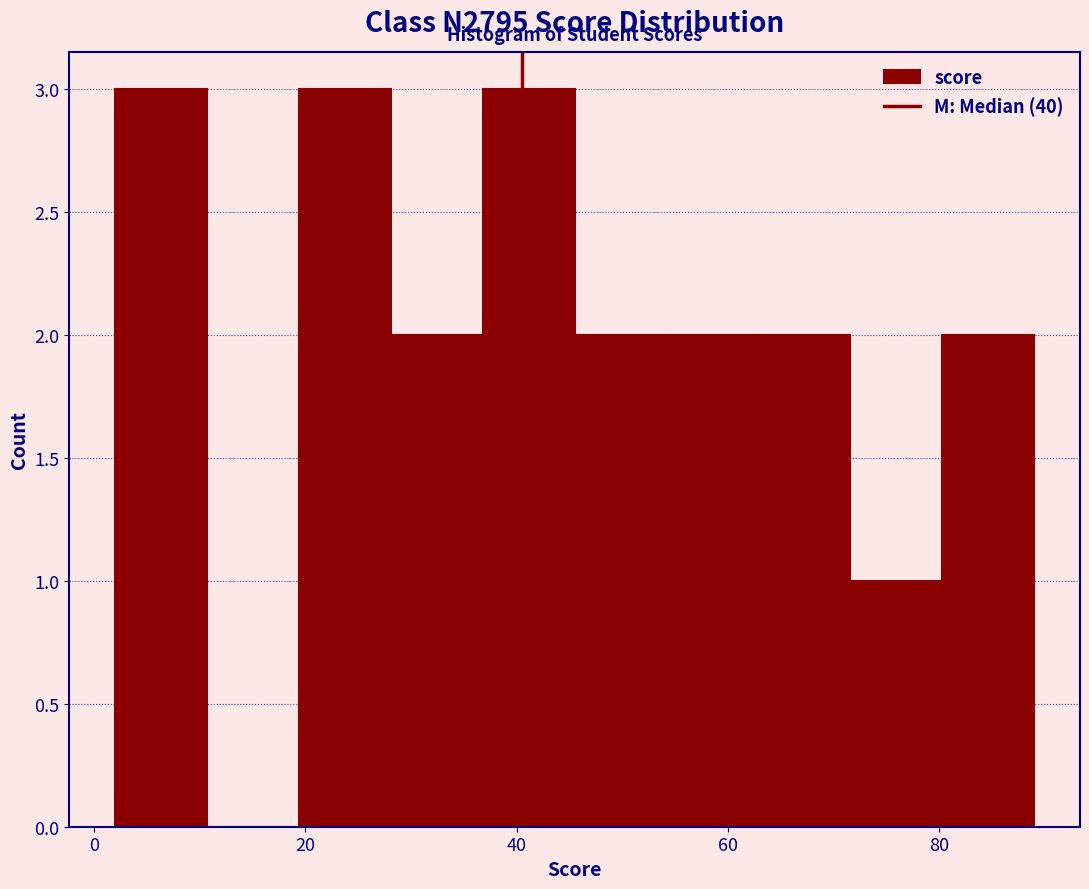

What is the height of the bar covering 54 to 62 on the x-axis? Neither the bar edges nor the heights are printed on the chart, so give them approximately, as read against the axes.

2